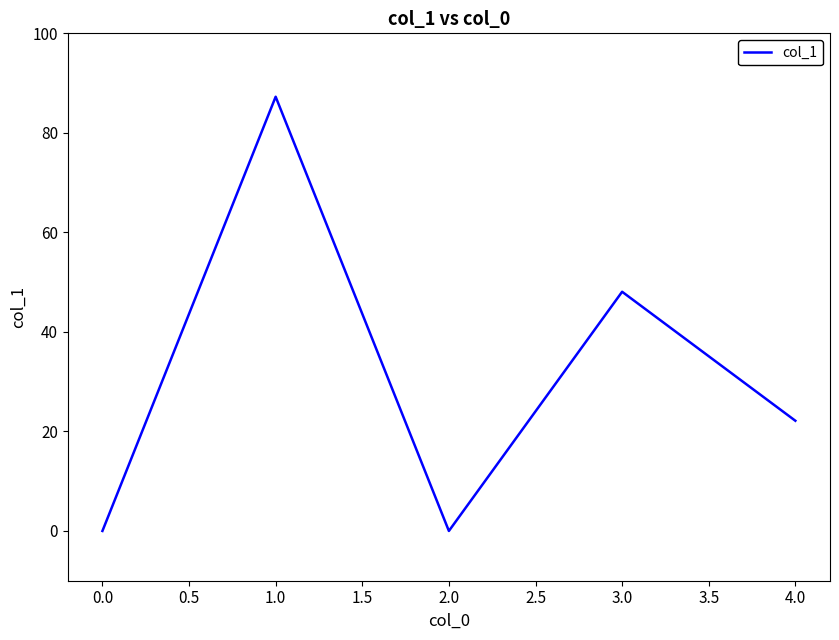

How many lines are shown in the chart?

1